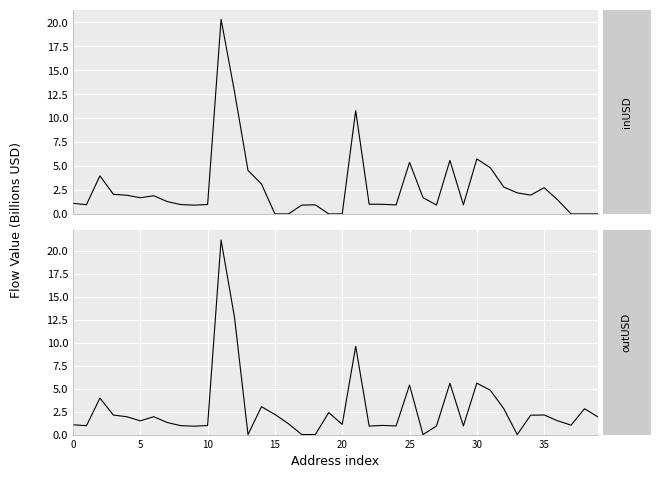

What is the label of the 36th point from the left?

35